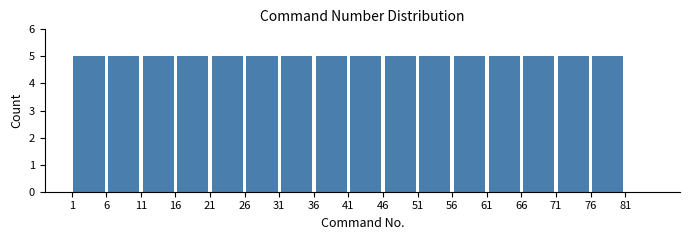

Reading left to right, transcribe this chart: for each bar, give the range it covers on the x-axis and its height. The values are not printed on the chart, so give them approximately, as read against the axis.

1 to 6: 5
6 to 11: 5
11 to 16: 5
16 to 21: 5
21 to 26: 5
26 to 31: 5
31 to 36: 5
36 to 41: 5
41 to 46: 5
46 to 51: 5
51 to 56: 5
56 to 61: 5
61 to 66: 5
66 to 71: 5
71 to 76: 5
76 to 81: 5
81 to 85: 0